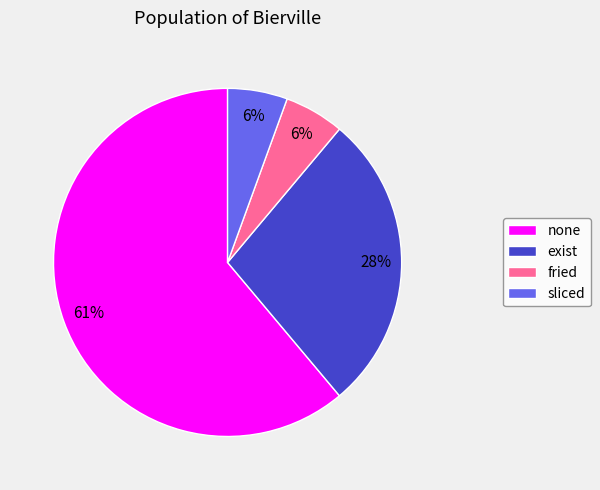

How many slices are in this pie chart?

4